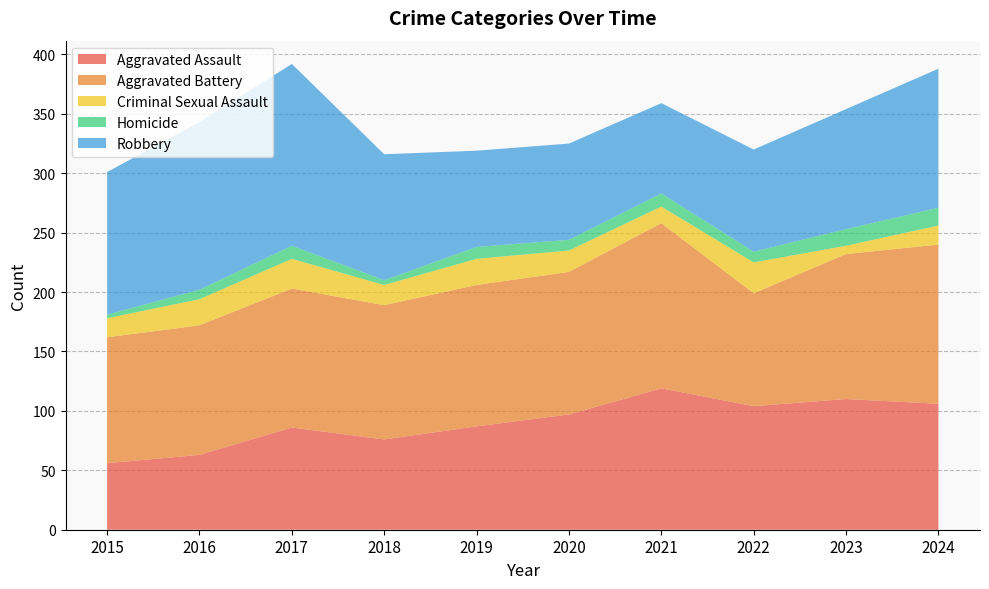

Reading left to right, extract all data points from this chart.

Aggravated Assault: 2015=56	2016=63	2017=86	2018=76	2019=87	2020=97	2021=119	2022=104	2023=110	2024=106
Aggravated Battery: 2015=106	2016=109	2017=117	2018=113	2019=119	2020=120	2021=139	2022=95	2023=122	2024=134
Criminal Sexual Assault: 2015=16	2016=22	2017=25	2018=17	2019=22	2020=18	2021=14	2022=26	2023=7	2024=16
Homicide: 2015=3	2016=8	2017=11	2018=4	2019=10	2020=9	2021=11	2022=9	2023=14	2024=15
Robbery: 2015=120	2016=141	2017=153	2018=106	2019=81	2020=81	2021=76	2022=86	2023=101	2024=117